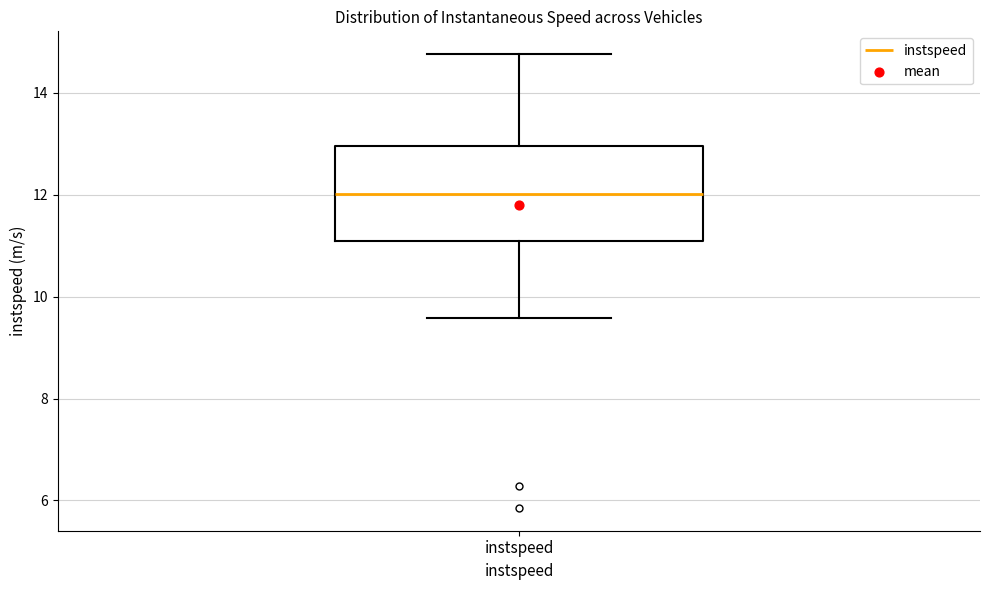

Transcribe this box plot: give where the median line is, the range the box spans, and where the two whiskers end, as read against the y-axis. The values are not printed on the chart, so give them approximately, as read against the axis.

median 12.0, box 11.0 to 13.0, whiskers 9.6 to 14.8